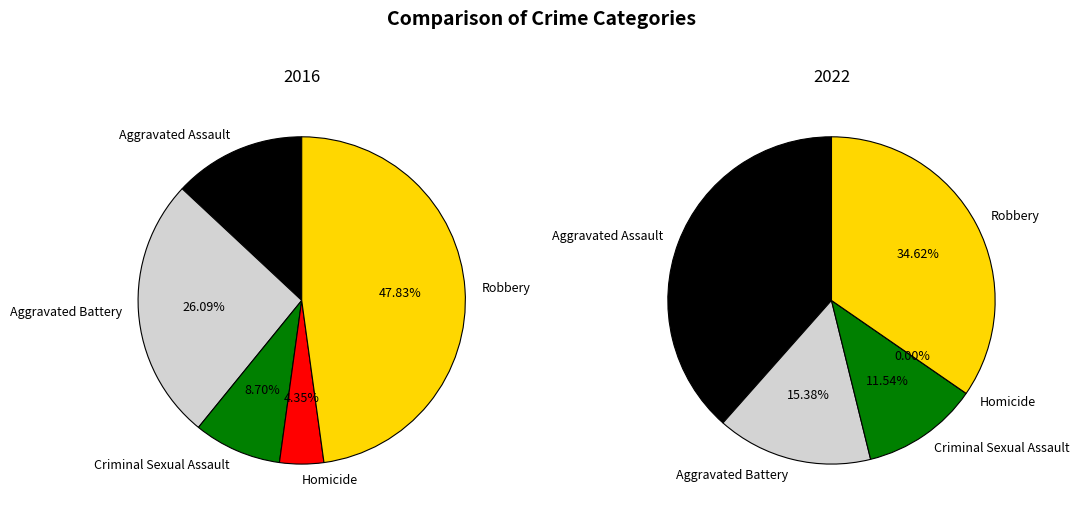

How many slices are in this pie chart?

5